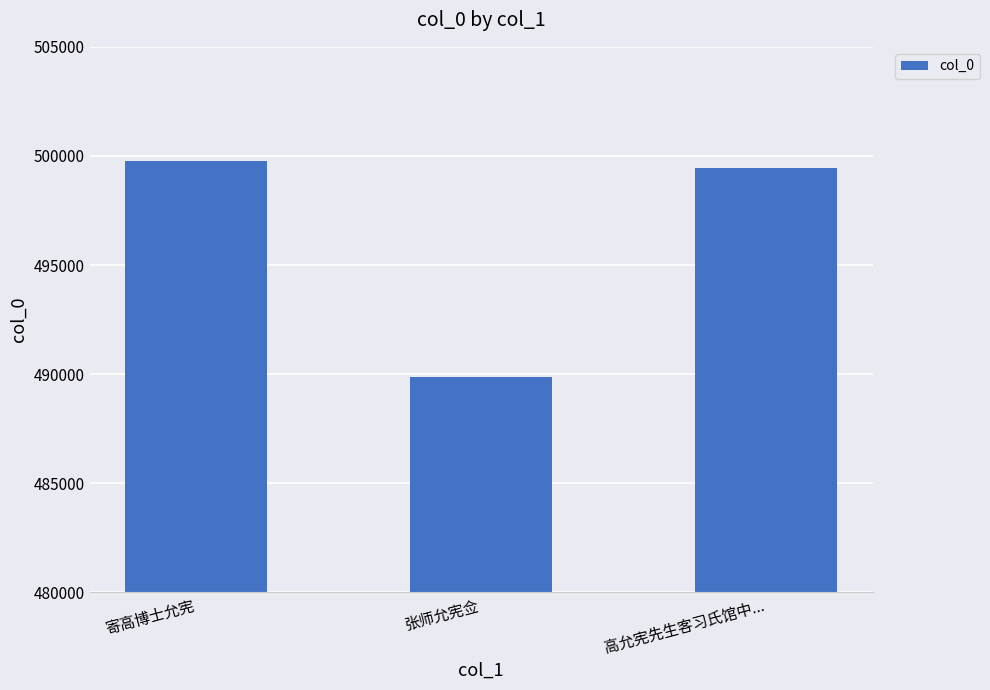

The value at 张师允宪佥 is 670134. True or false?

False